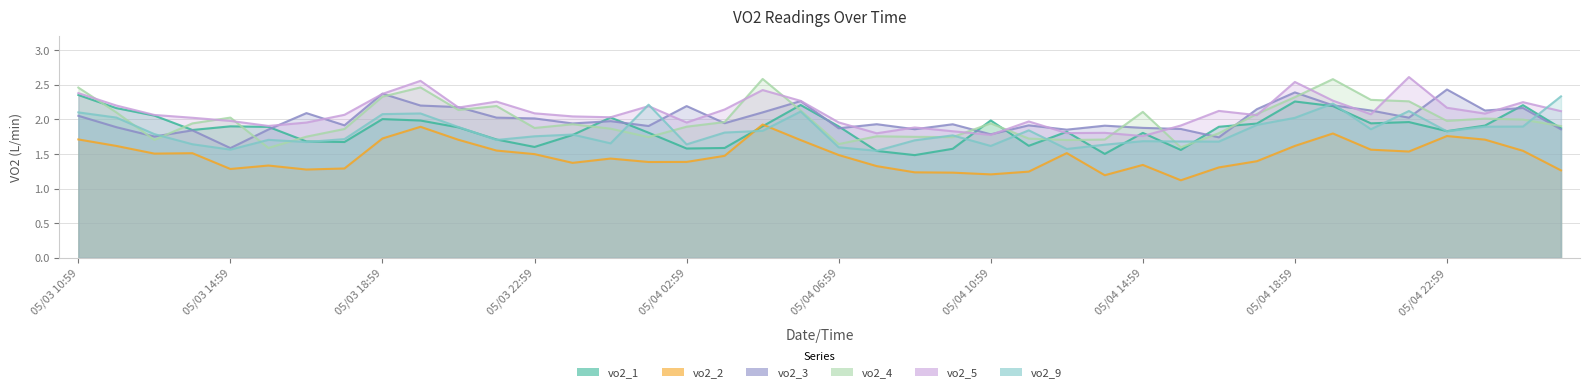

The vo2_5 series shows 2.3 at 05/04 05:59. True or false?

True